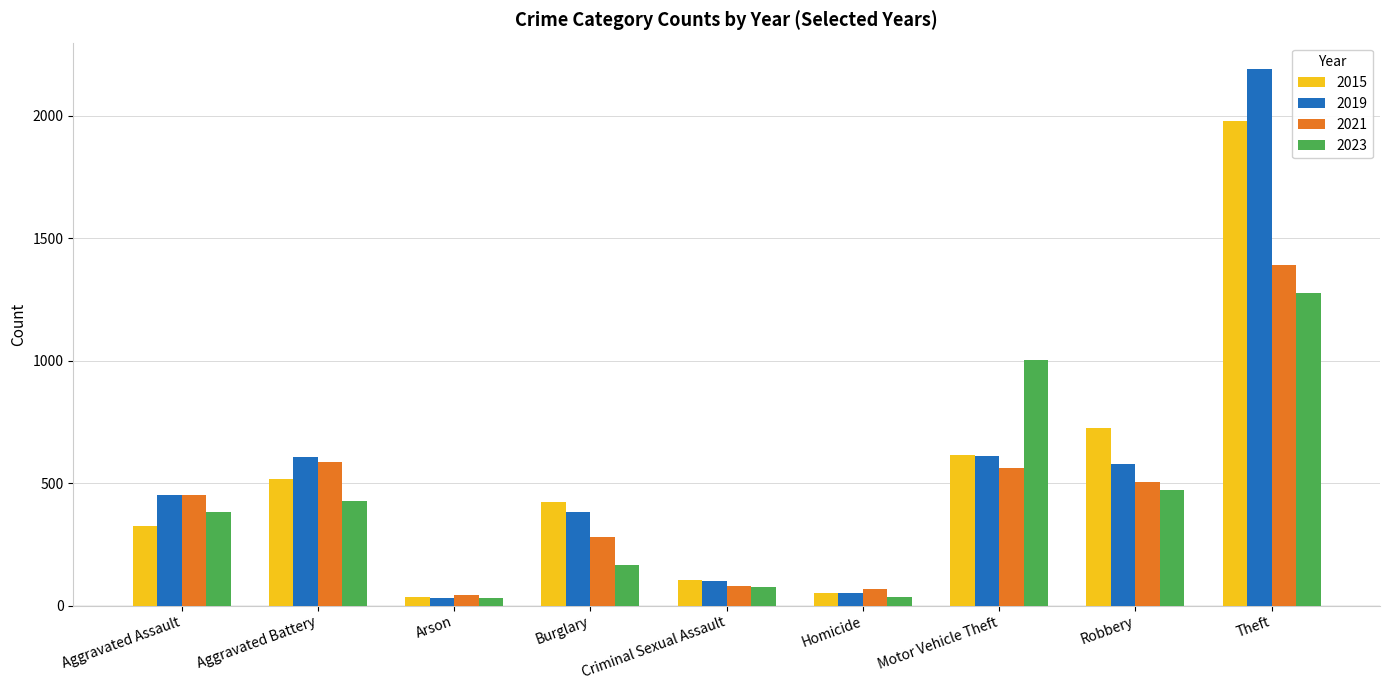

What value does the 2019 series have at Theft, to the nearest 50?

2200